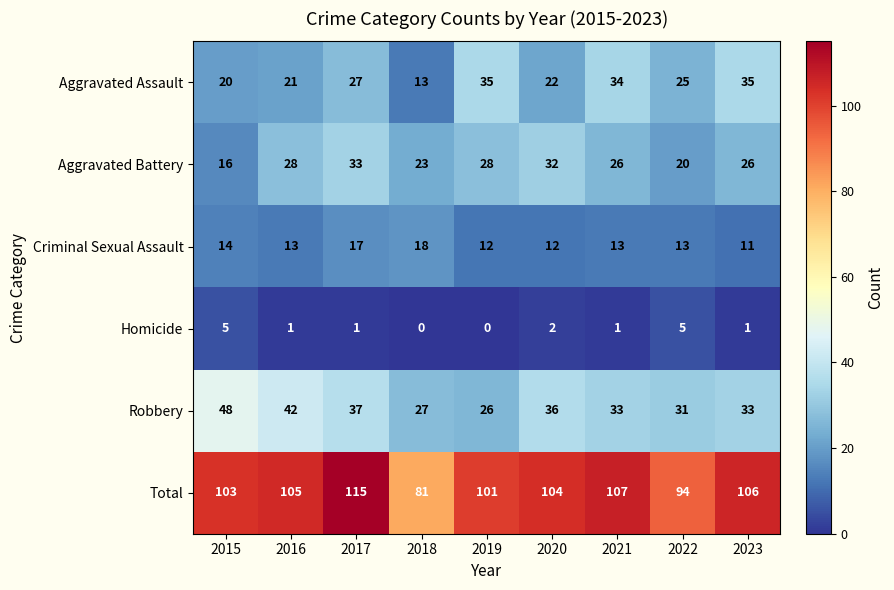

What is the spread (max minus min) of values at 2022?

89